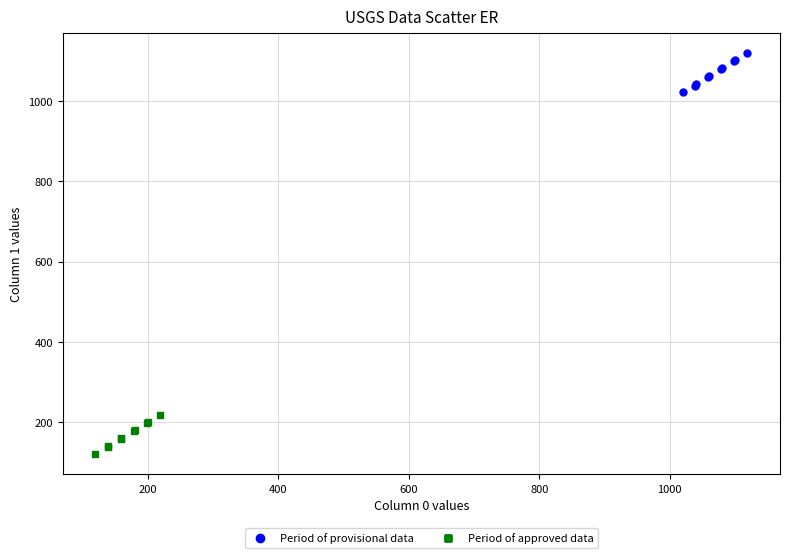

Which series contains the lowest Y value?

Period of approved data